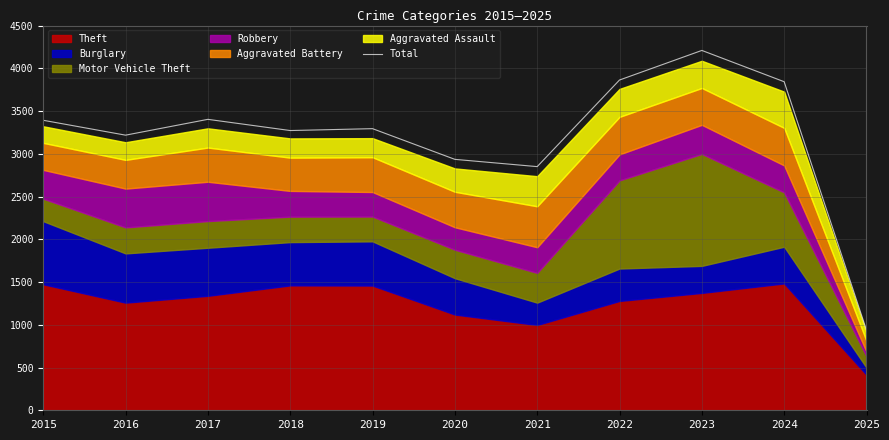

Which category has the lowest value across all series?

2025